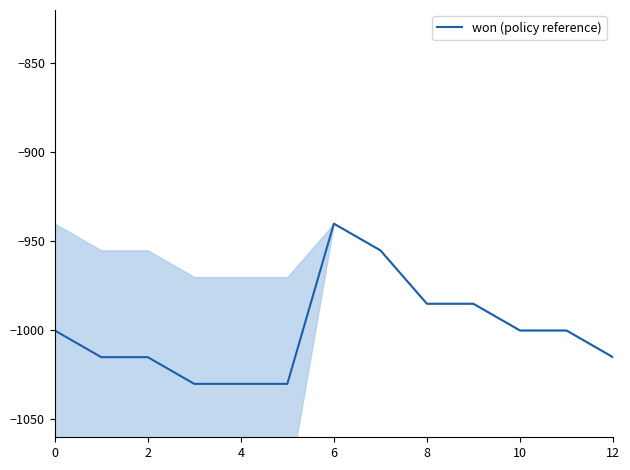

Does the chart have visible grid lines?

No